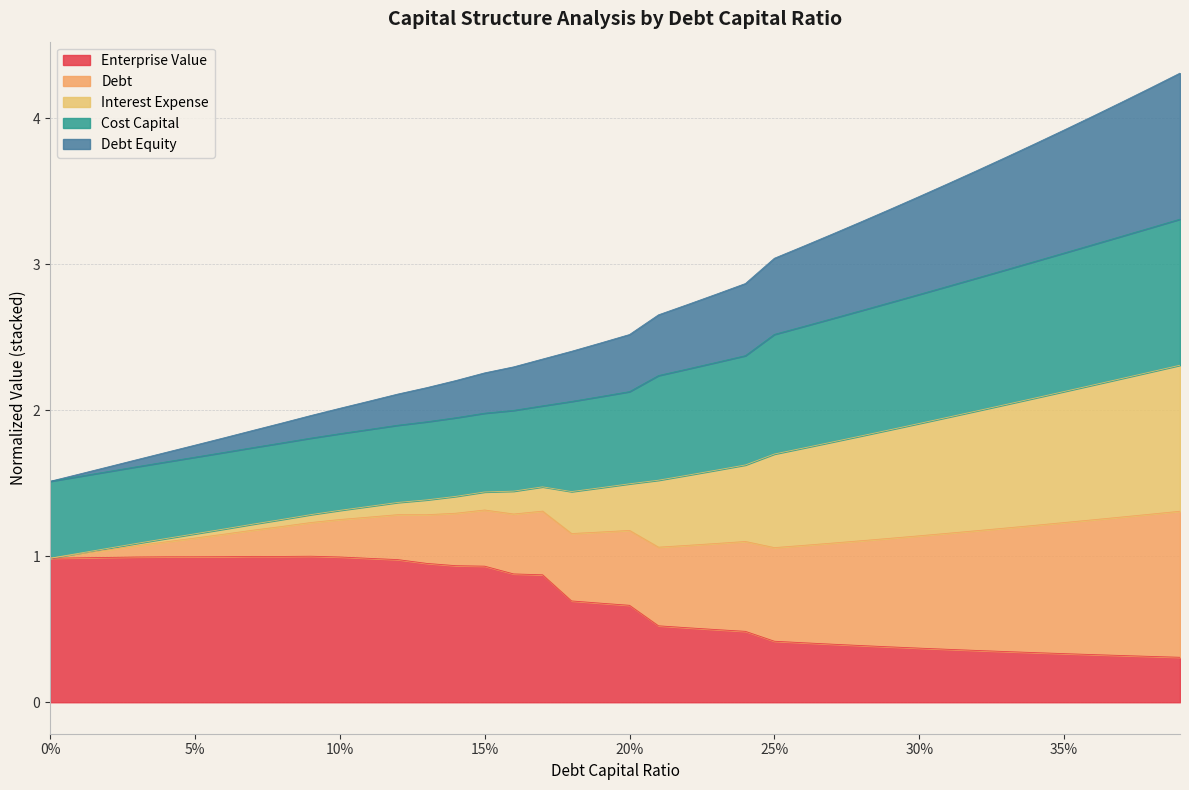

Does the chart have visible grid lines?

Yes